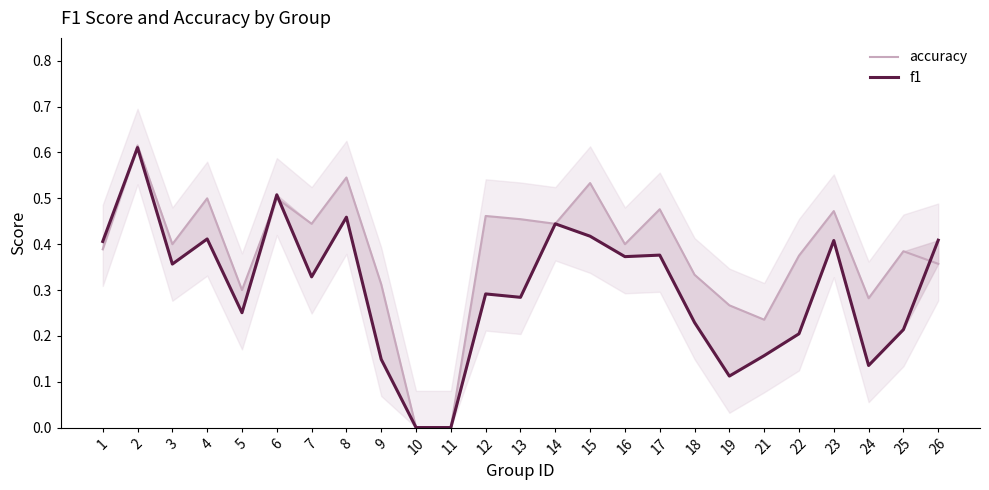

Which has a higher value, 16 or 22?

16